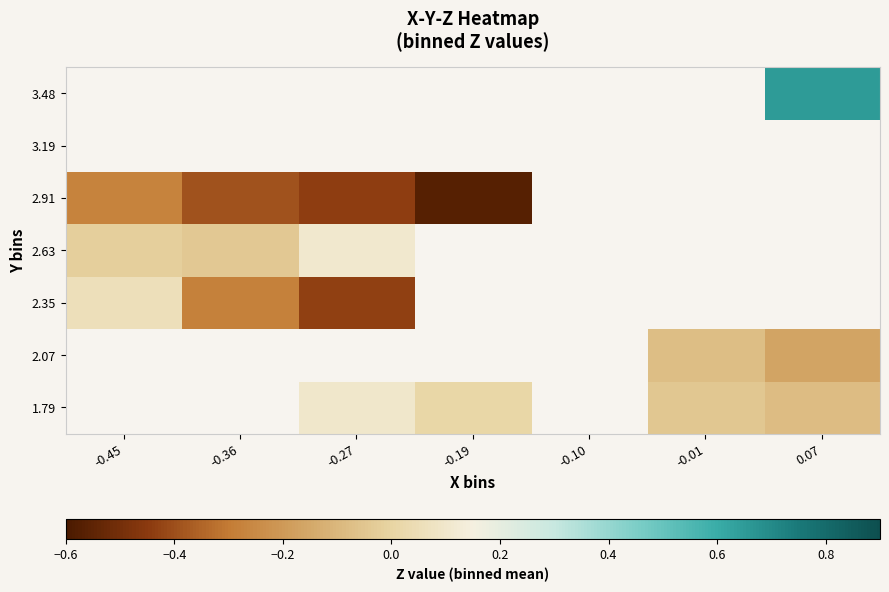

At which category does the chart reach its peak across all series?

0.07